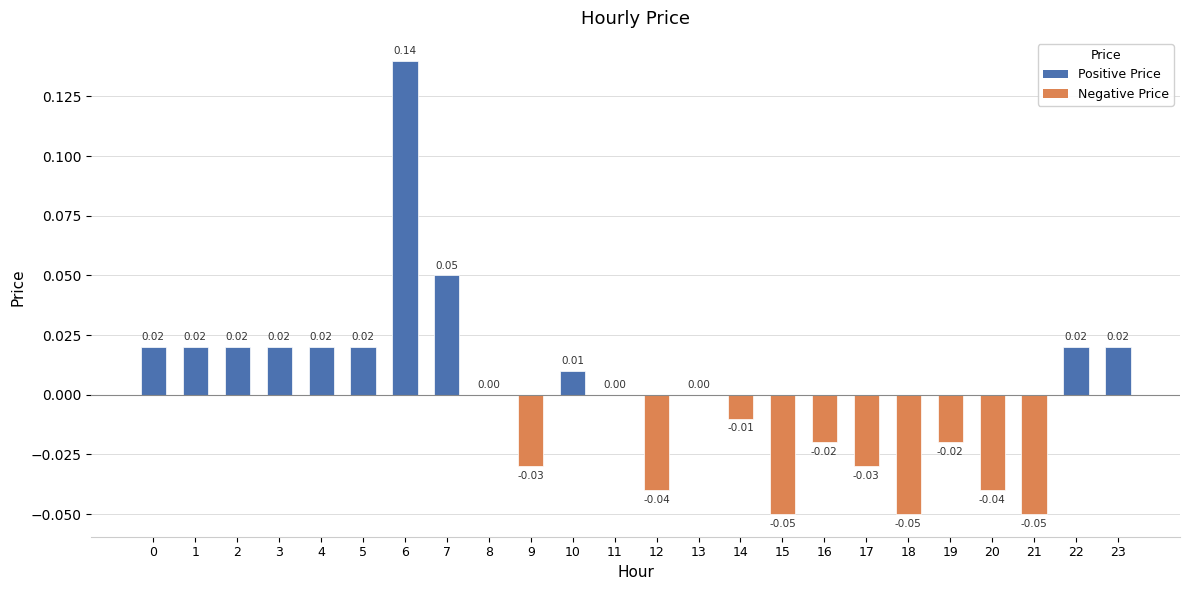

Which has a higher value, 21 or 9?

9